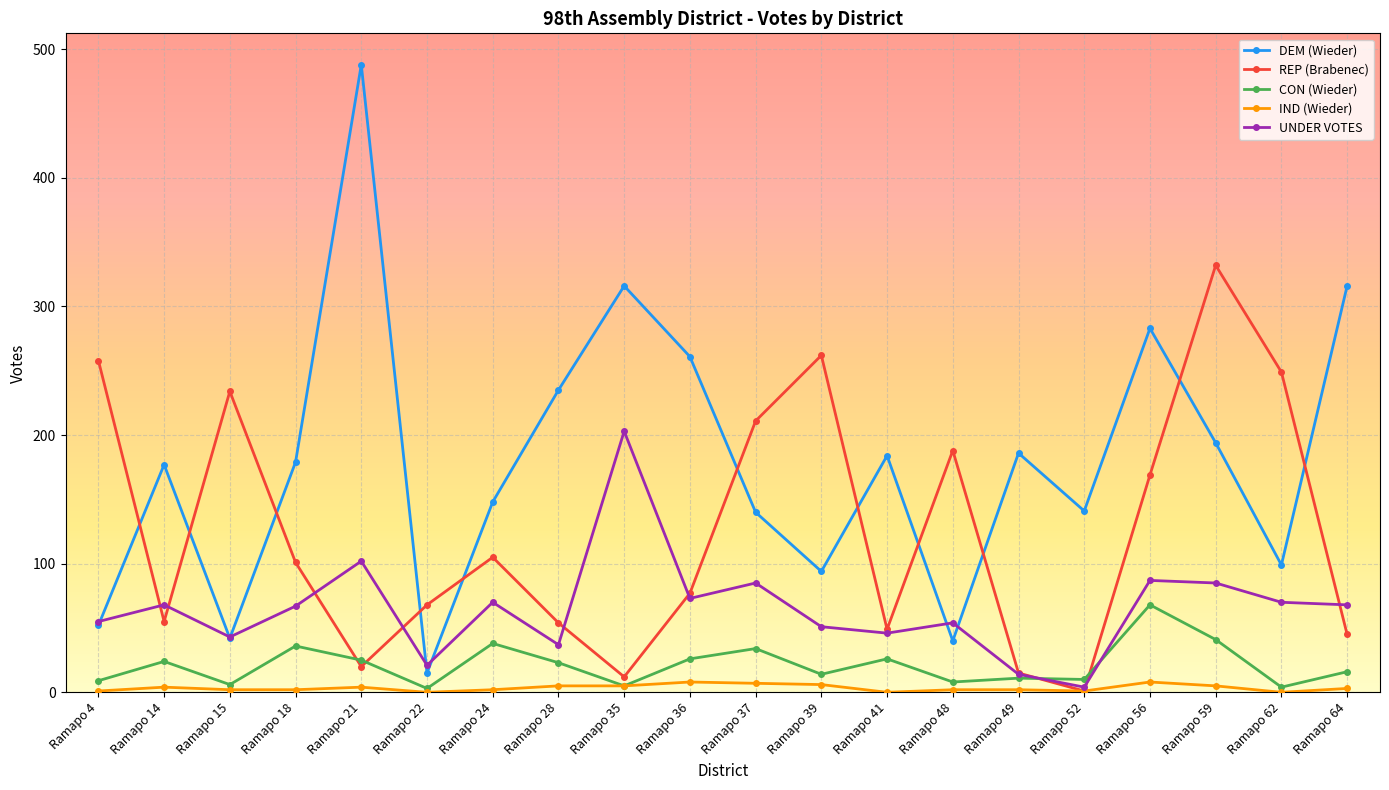

True or false: REP (Brabenec) has a value of 188 at Ramapo 48.

True